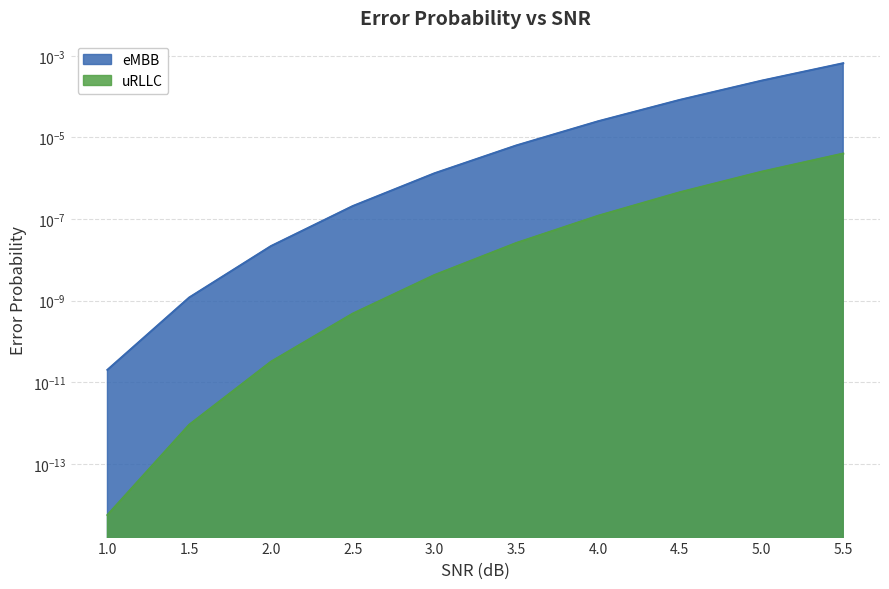

At which label is eMBB closest to 0?

1.0